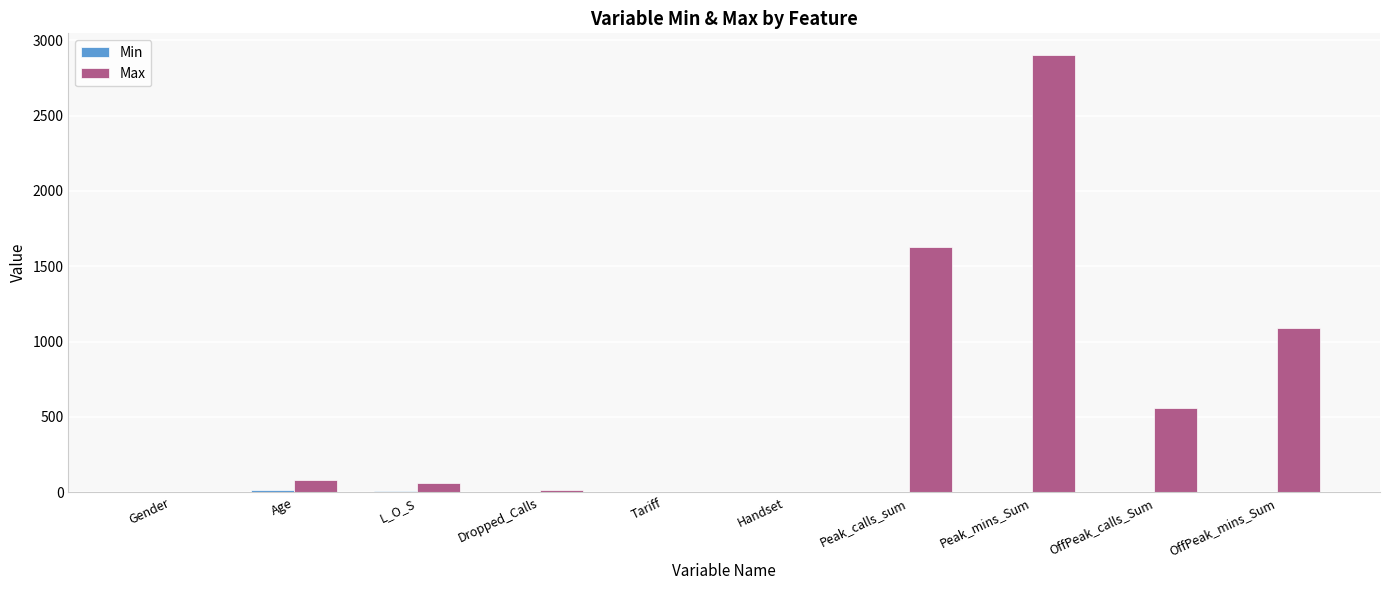

Which series changed the most between Handset and OffPeak_calls_Sum?

Max